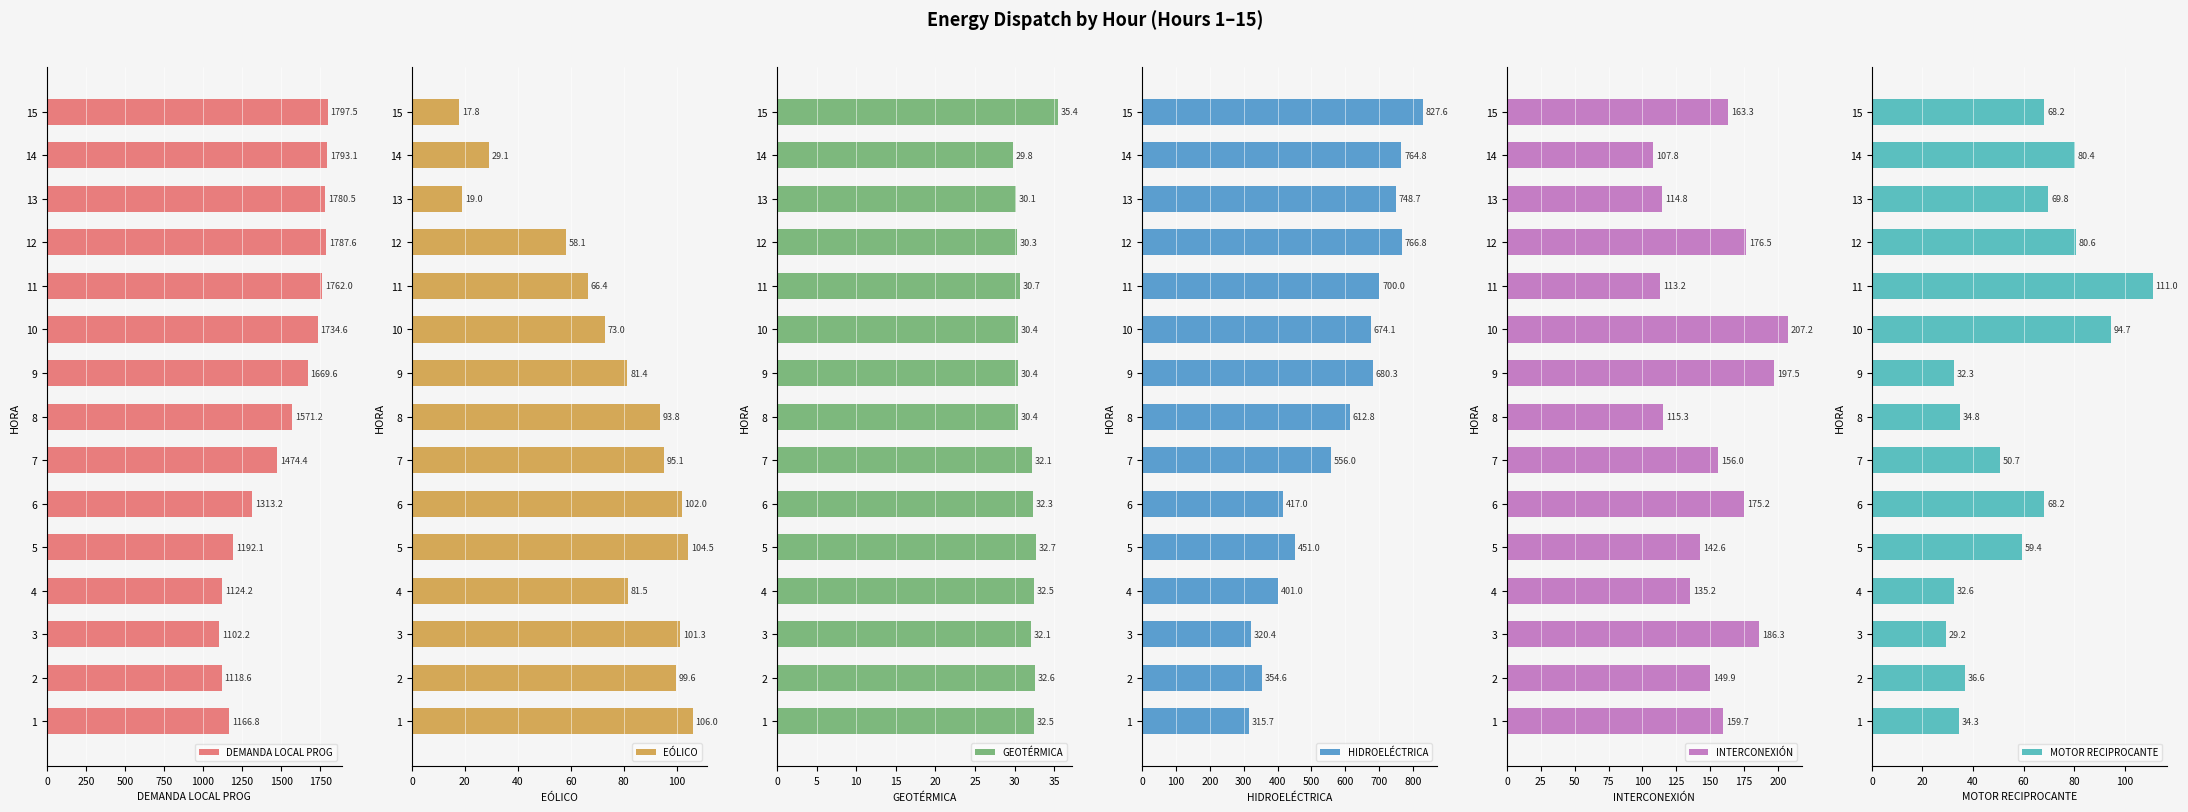

Read the DEMANDA LOCAL PROG value at 8.

1571.2